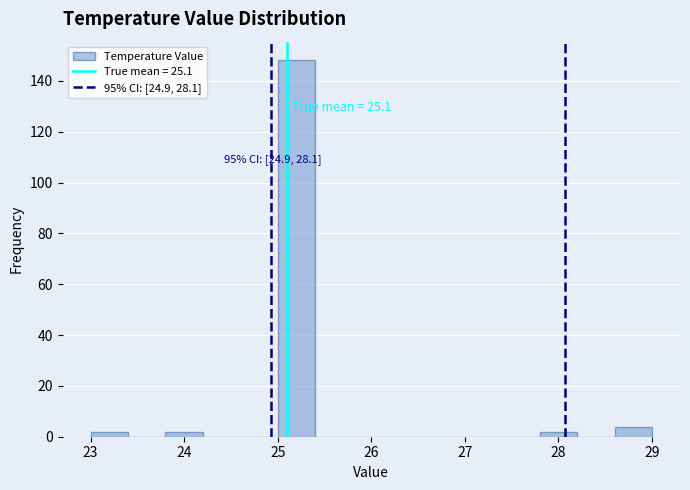

Which range on the x-axis has the tallest bar?

25.0 to 25.4